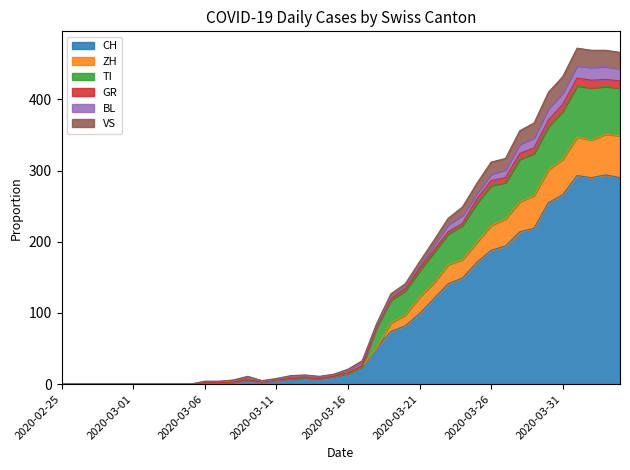

Is it true that GR equals 51 at 2020-03-17?

False